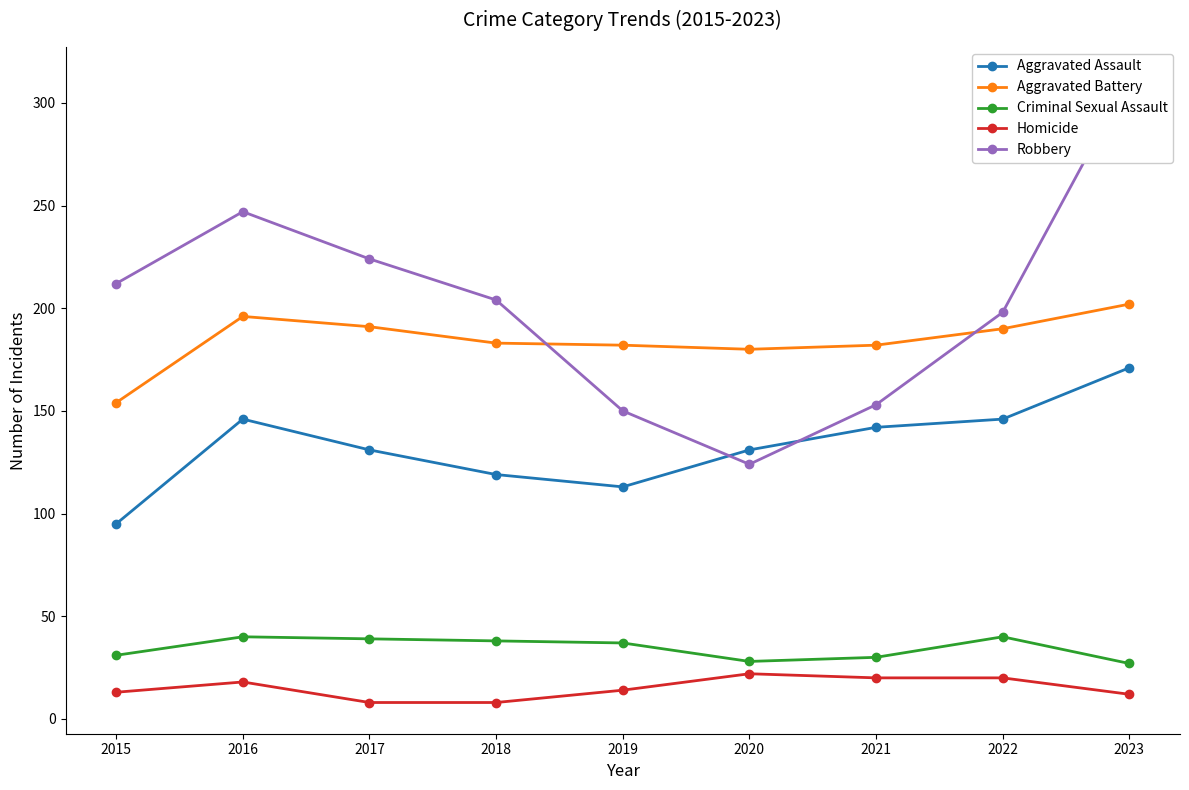

Reading left to right, transcribe all the data shown in this chart.

Aggravated Assault: 2015=95	2016=146	2017=131	2018=119	2019=113	2020=131	2021=142	2022=146	2023=171
Aggravated Battery: 2015=154	2016=196	2017=191	2018=183	2019=182	2020=180	2021=182	2022=190	2023=202
Criminal Sexual Assault: 2015=31	2016=40	2017=39	2018=38	2019=37	2020=28	2021=30	2022=40	2023=27
Homicide: 2015=13	2016=18	2017=8	2018=8	2019=14	2020=22	2021=20	2022=20	2023=12
Robbery: 2015=212	2016=247	2017=224	2018=204	2019=150	2020=124	2021=153	2022=198	2023=312